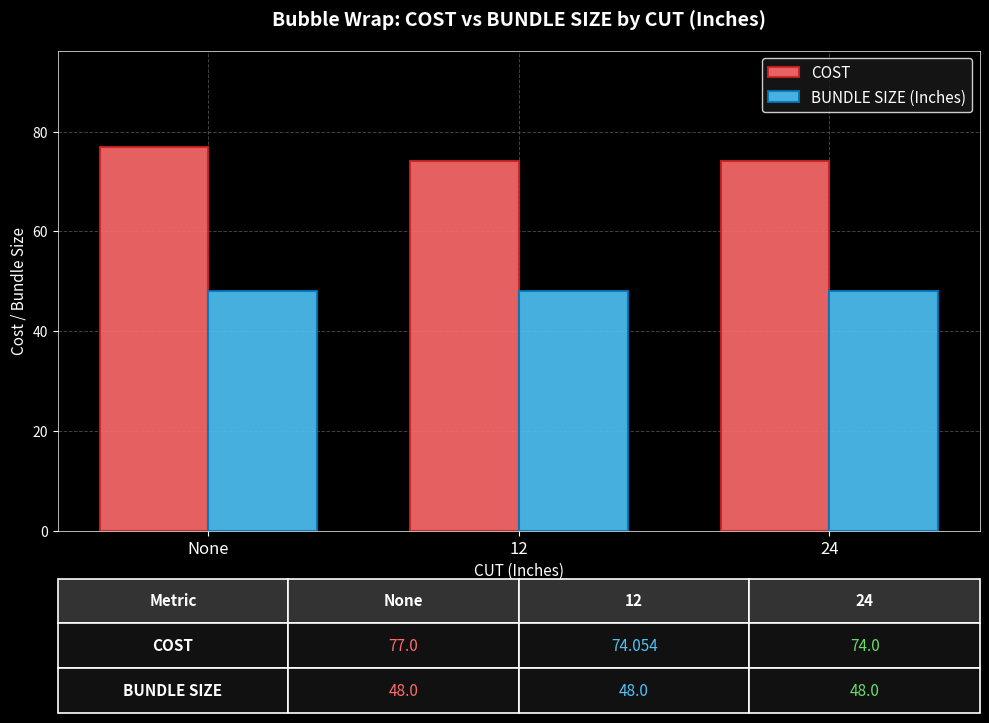

What are all the series names shown in the legend?

COST, BUNDLE SIZE (Inches)